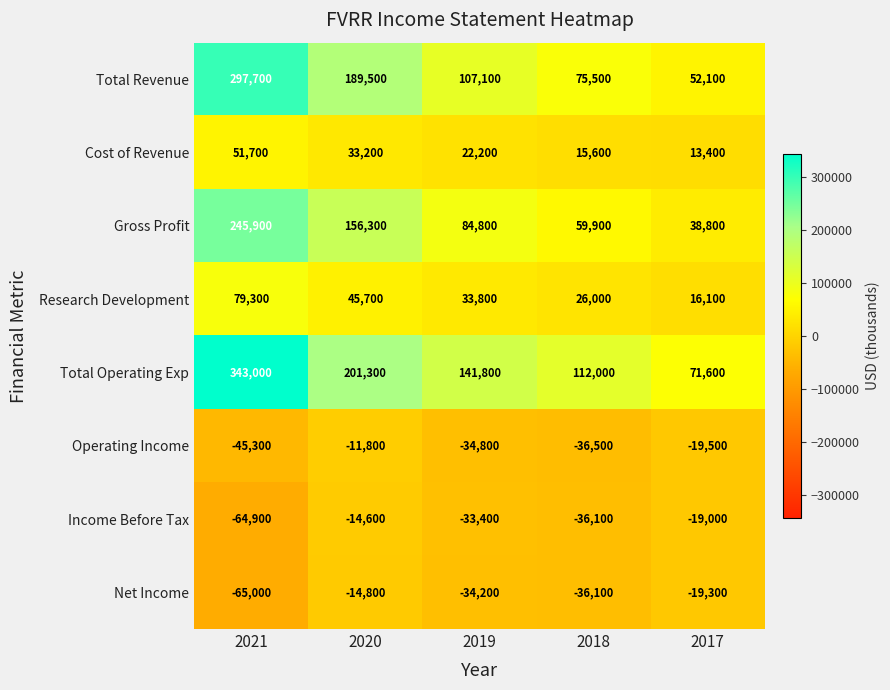

Is it true that Net Income equals -47326 at 2019?

False